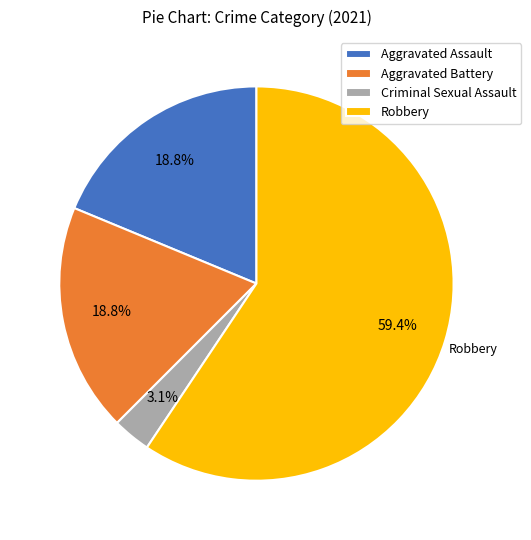

Is the sum of Aggravated Battery and Criminal Sexual Assault greater than half?

No